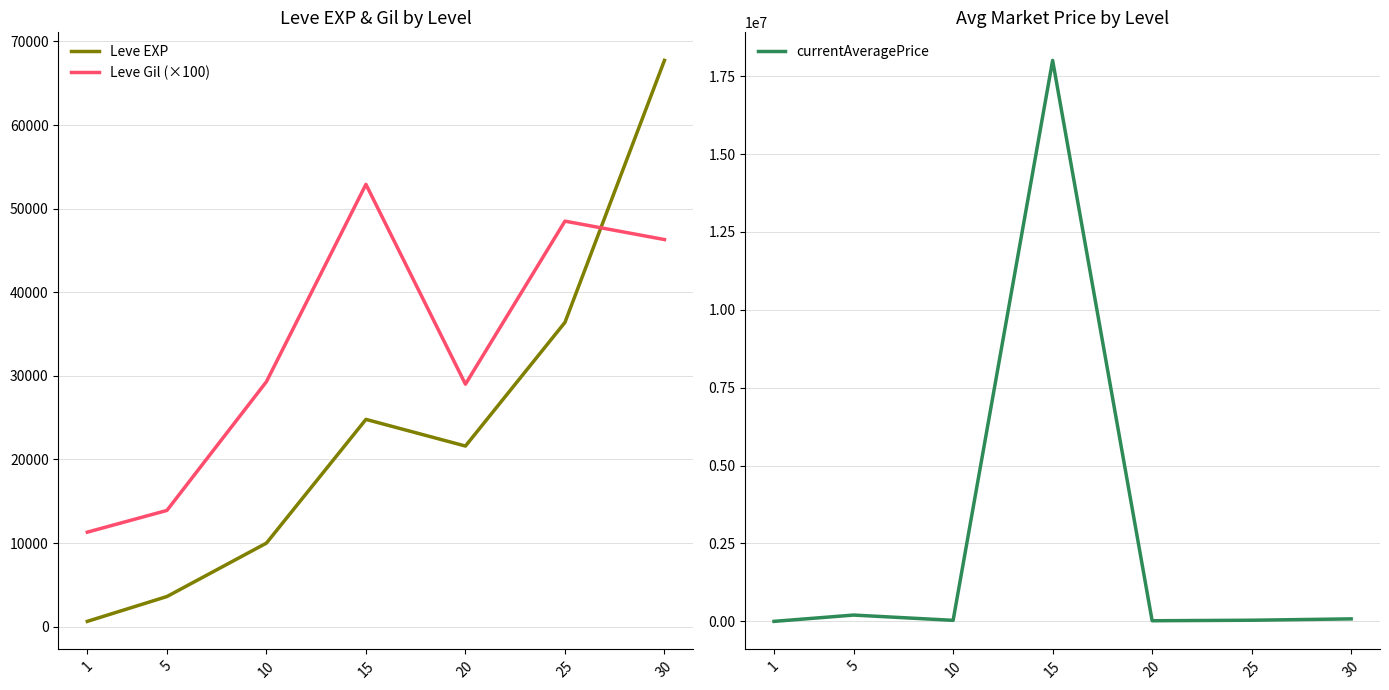

What is the highest value of the currentAveragePrice series?

18008700.0